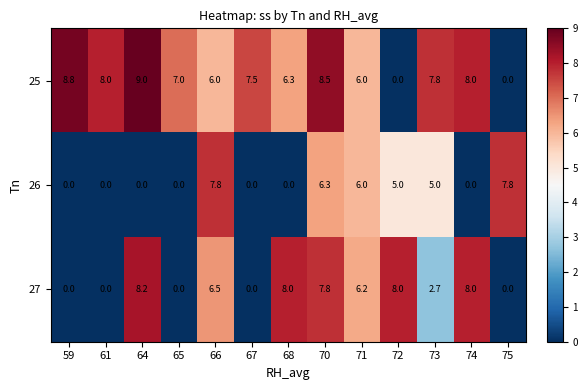

List the series in order of their overall mean, highest first.

25, 27, 26